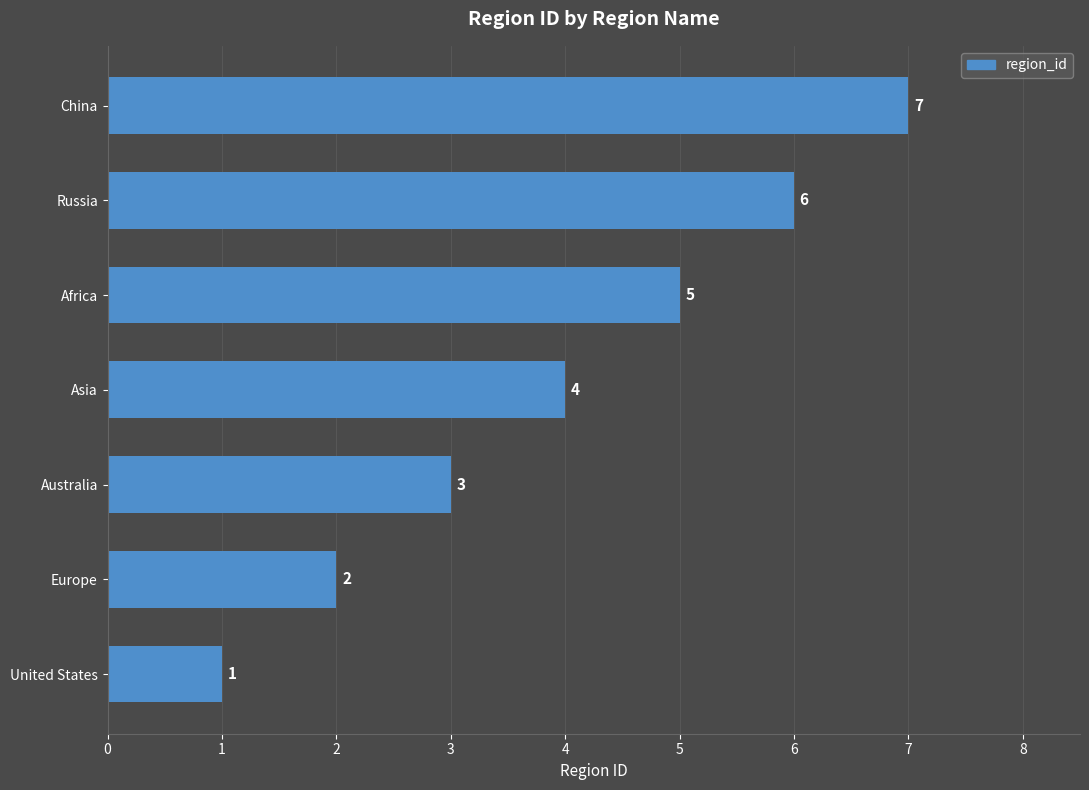

Rank the categories by value from lowest to highest.

United States, Europe, Australia, Asia, Africa, Russia, China